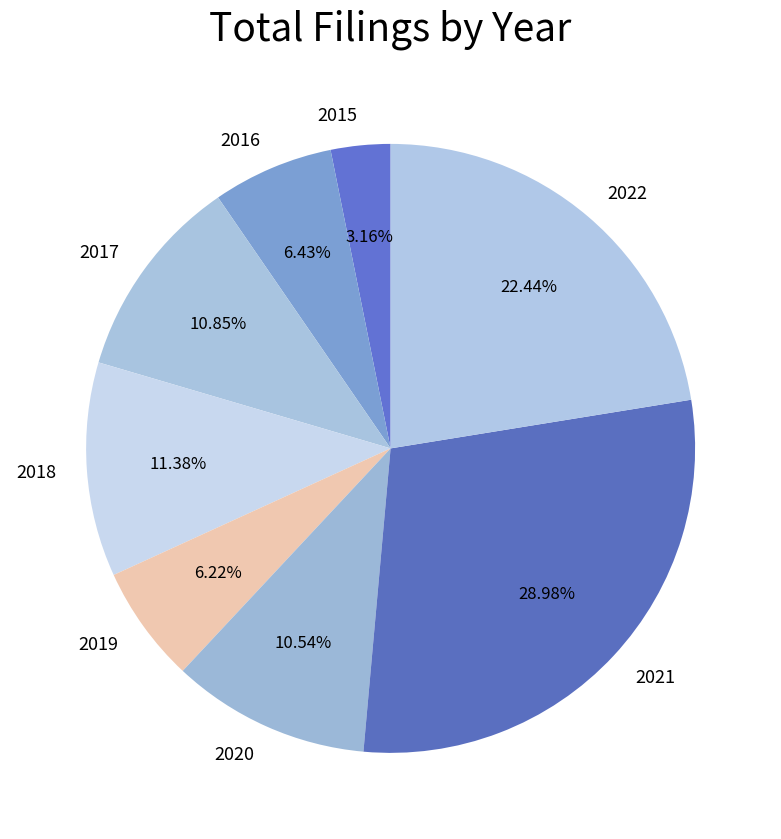

What is the total percentage of 2020 and 2018?

21.9%